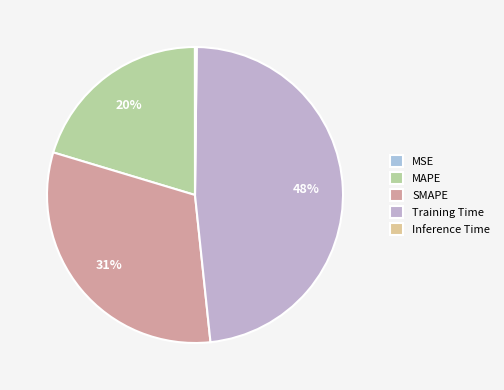

Rank the categories by value from highest to lowest.

Training Time, SMAPE, MAPE, Inference Time, MSE